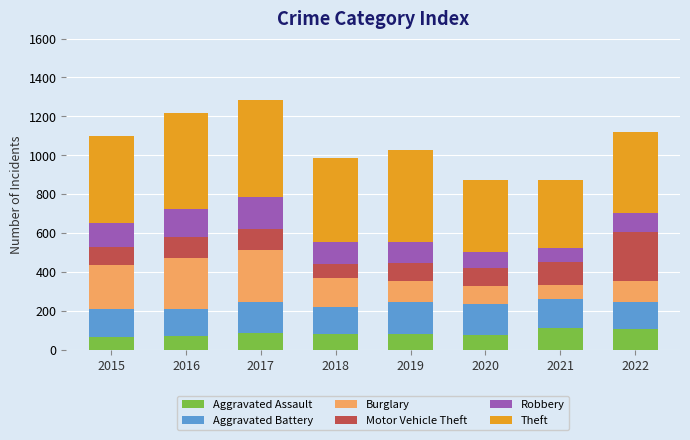

What is the minimum value for Aggravated Assault?

67